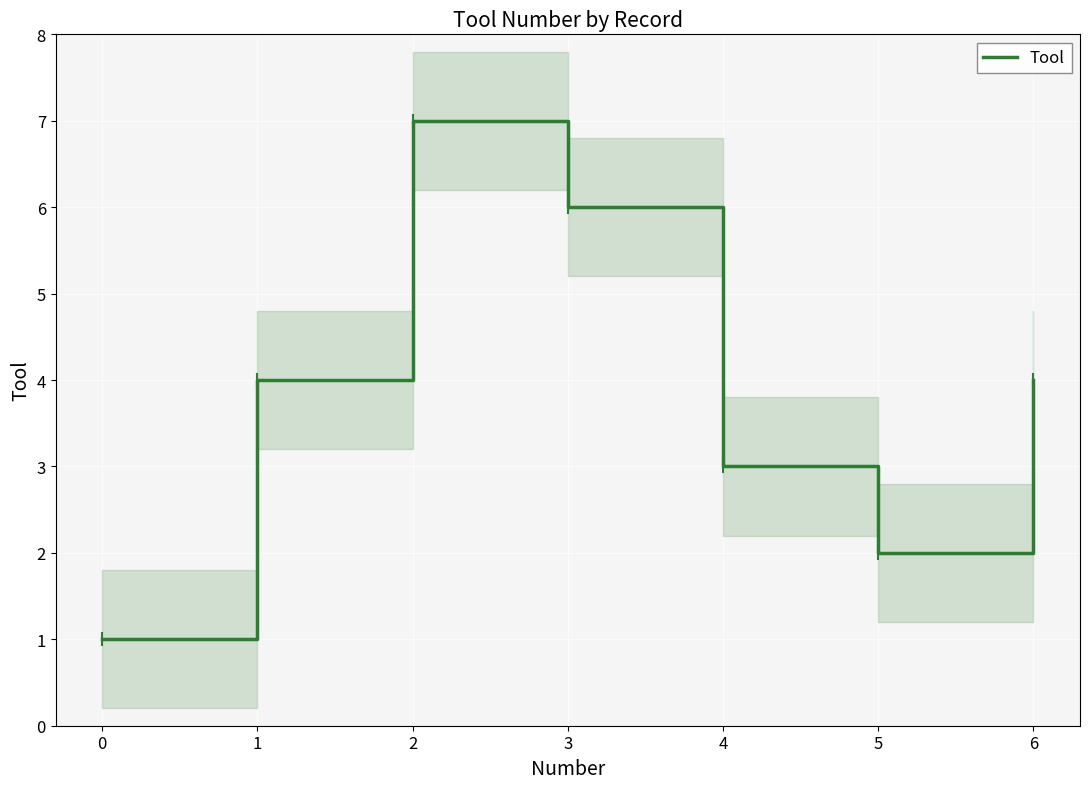

The Tool series shows 4 at 6. True or false?

True